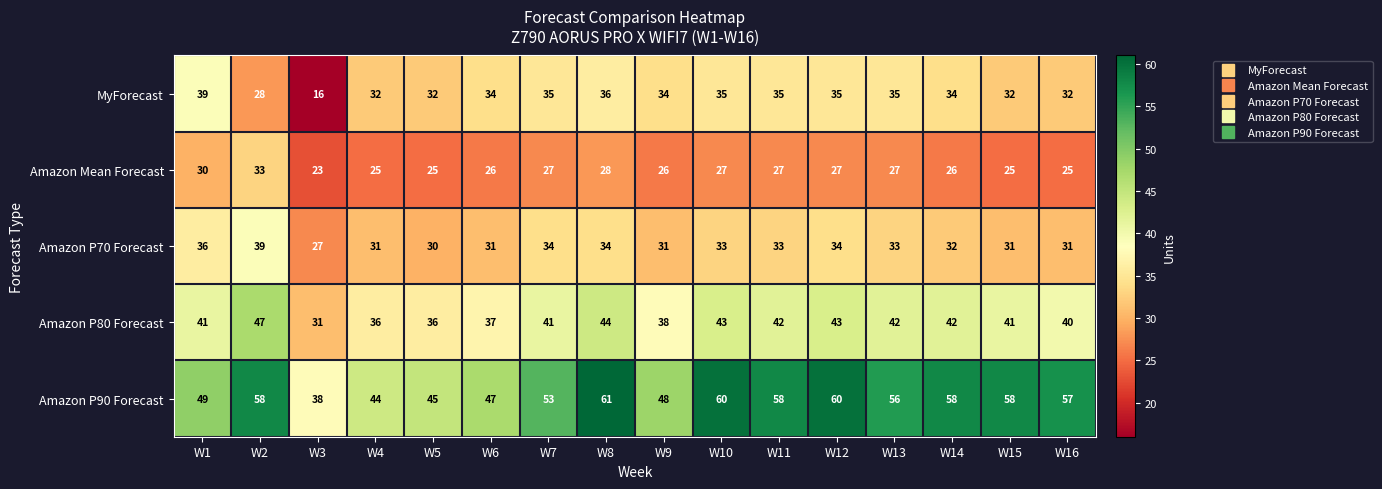

Where is MyForecast nearest to the value 27?

W2